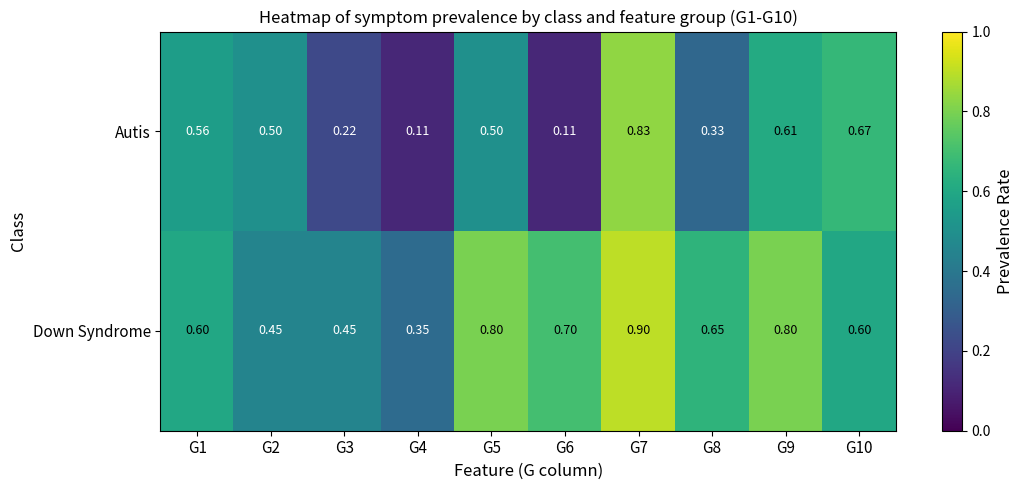

Rank the series by their average value, from lowest to highest.

Autis, Down Syndrome